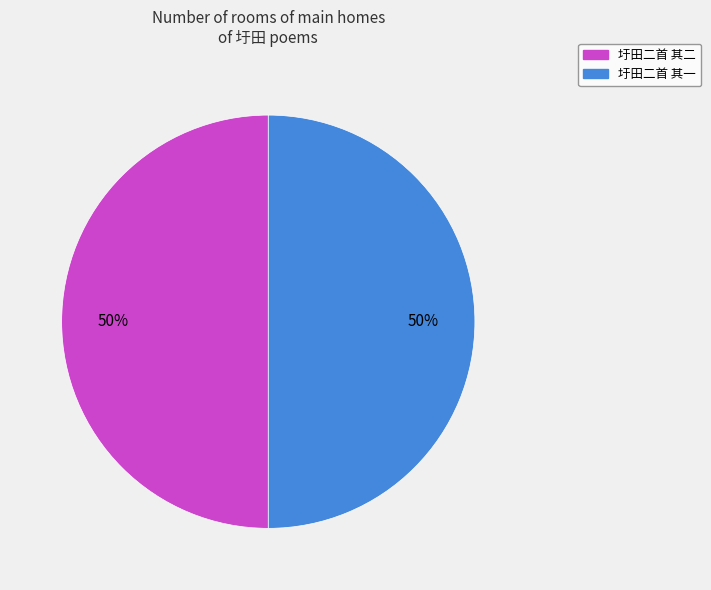

Combined, do 圩田二首 其二 and 圩田二首 其一 account for over 50%?

Yes